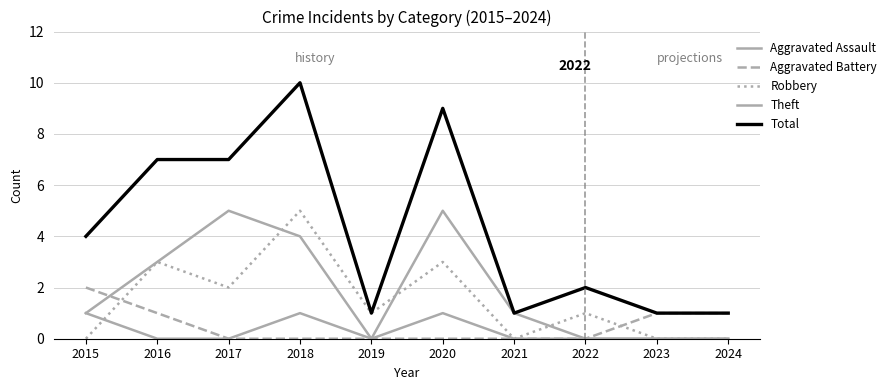

True or false: Aggravated Battery and Aggravated Assault cross at least once.

False